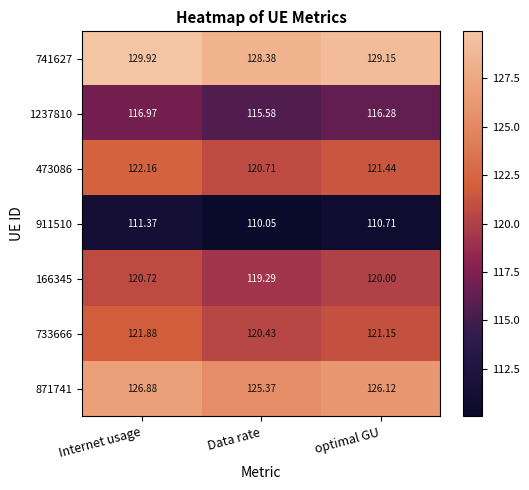

At which label is 166345 closest to 120?

optimal GU